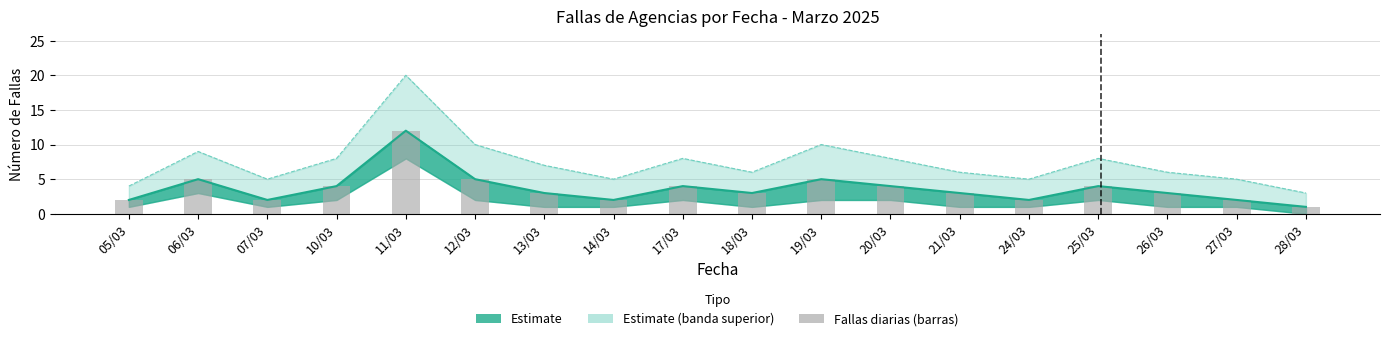

What is the label of the 6th bar from the left?

12/03